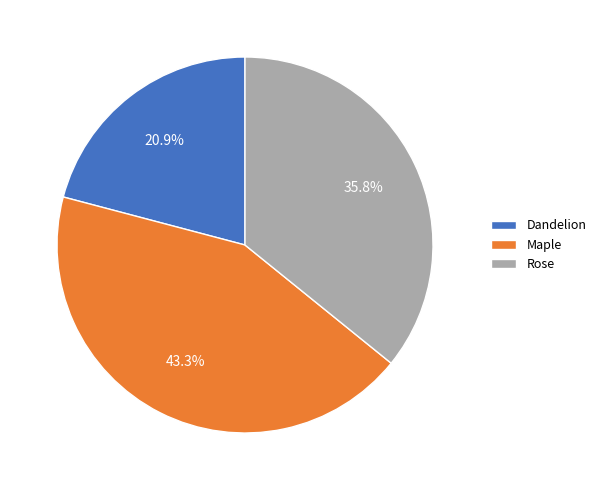

To the nearest percent, what is the combined percentage of Rose and Maple?

79%